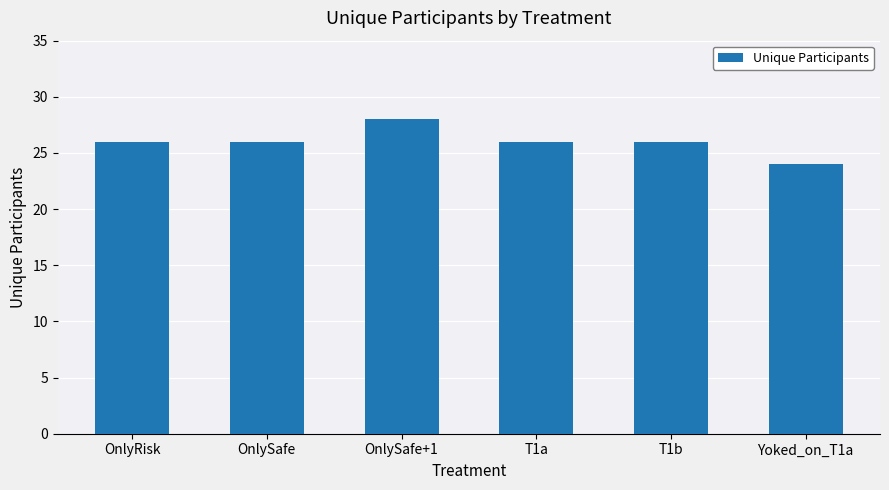

Count the values in the range 26 to 27.

4